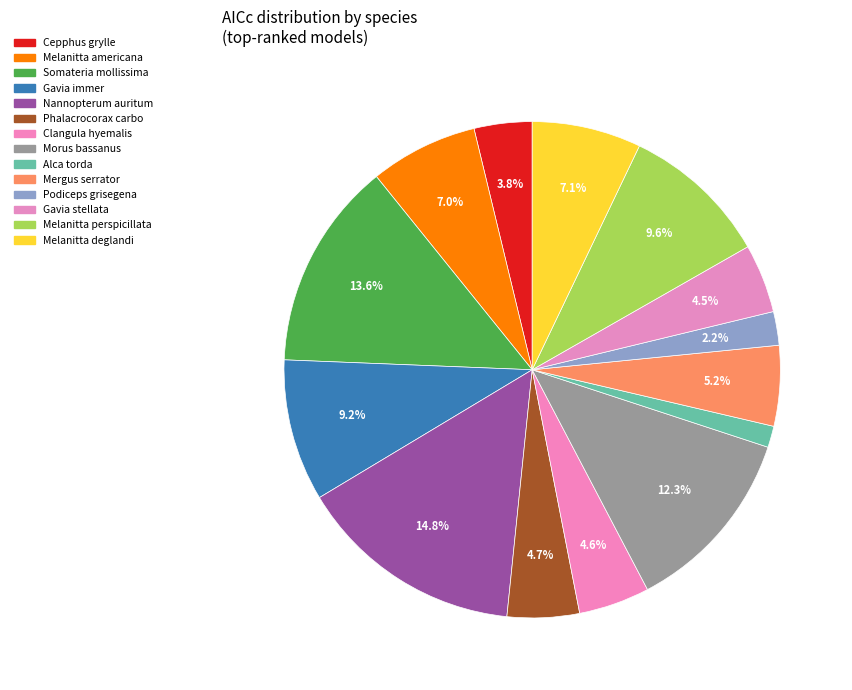

What is the change in value from Nannopterum auritum to Podiceps grisegena?

-6036.9